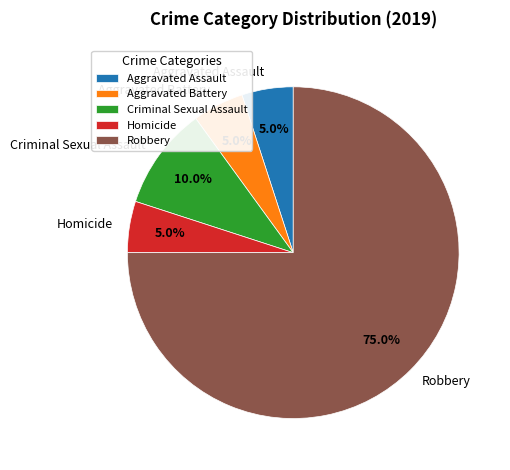

To the nearest percent, what percentage of the pie is Robbery?

75%